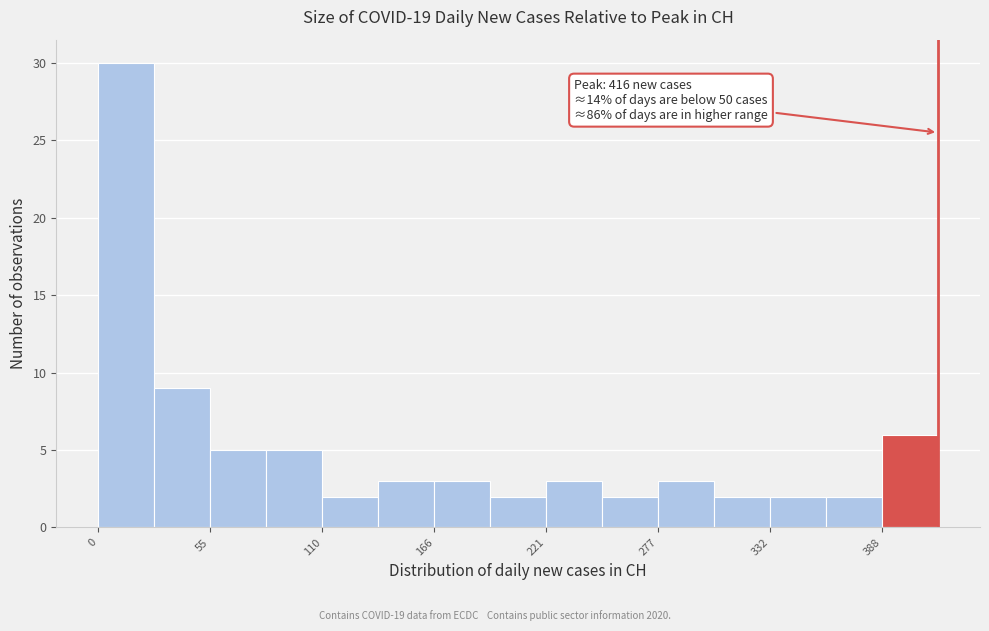

Around what value on the x-axis is the tallest bar? Give the approximate position of its centre, as read against the axis.

10